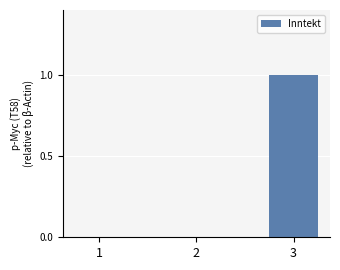

Are the bars horizontal?

No